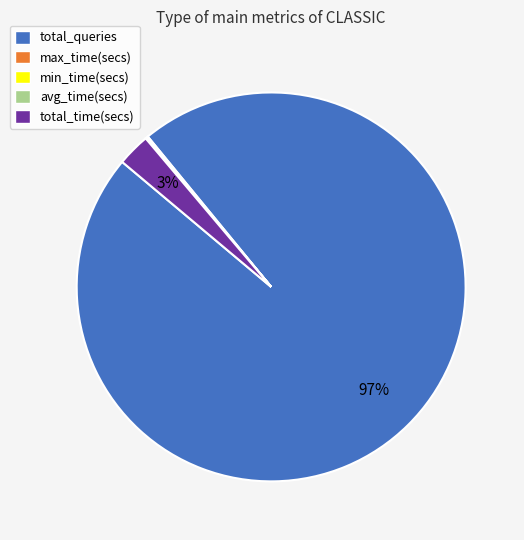

Which has a higher value, total_time(secs) or total_queries?

total_queries